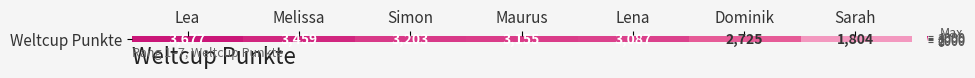

Approximately how many times larger is the value at Maurus compared to Lea?

0.9